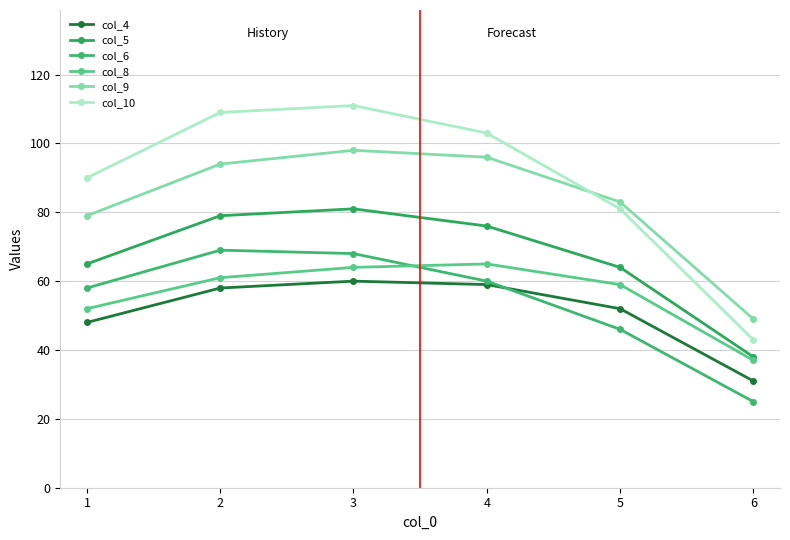

At how many categories does at least one series exceed 33?

6